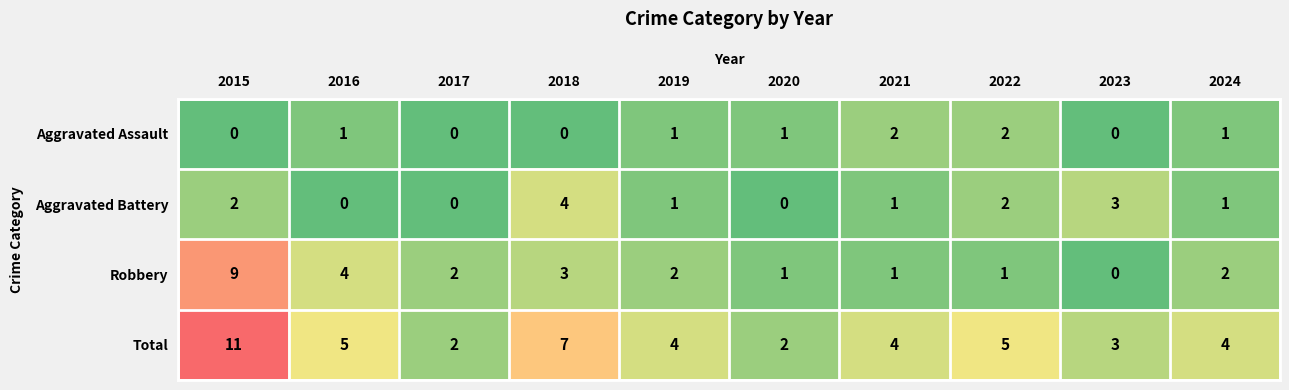

List the series in order of their peak value, lowest first.

Aggravated Assault, Aggravated Battery, Robbery, Total